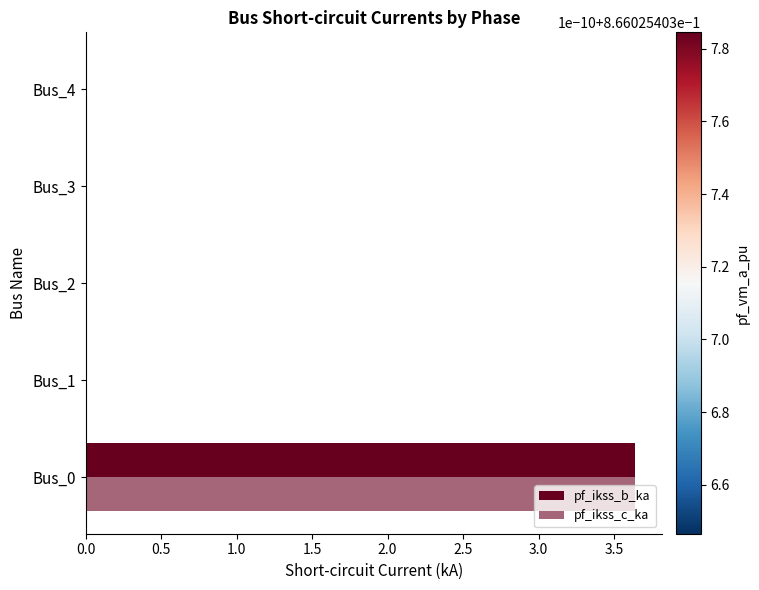

Count the number of data series in this chart.

2